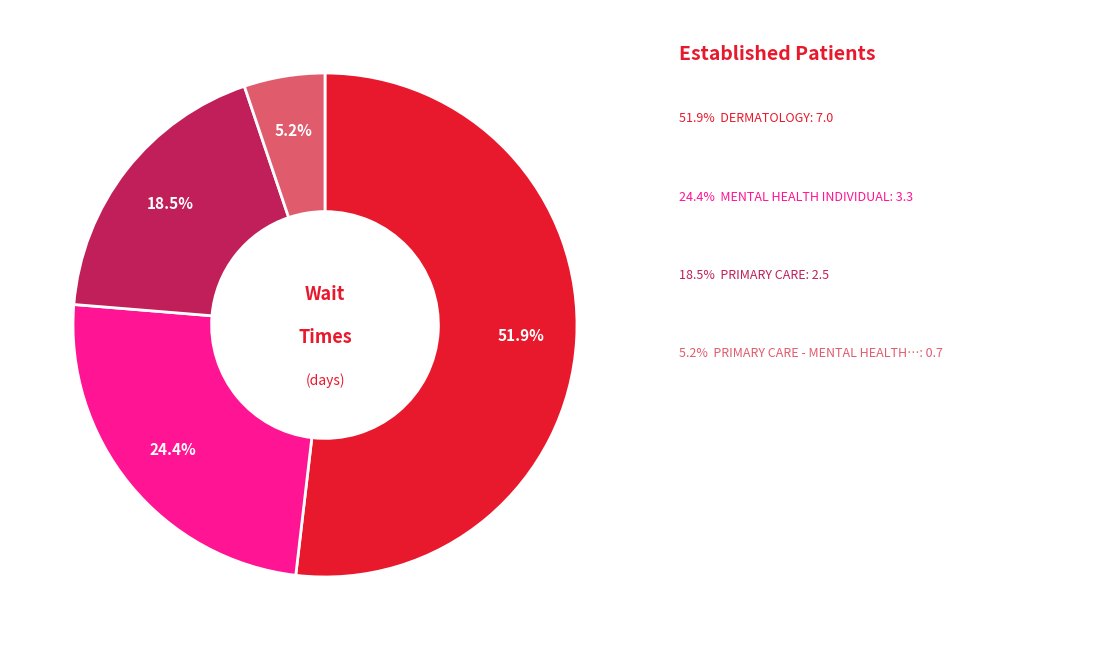

Is there a majority slice in this chart?

Yes